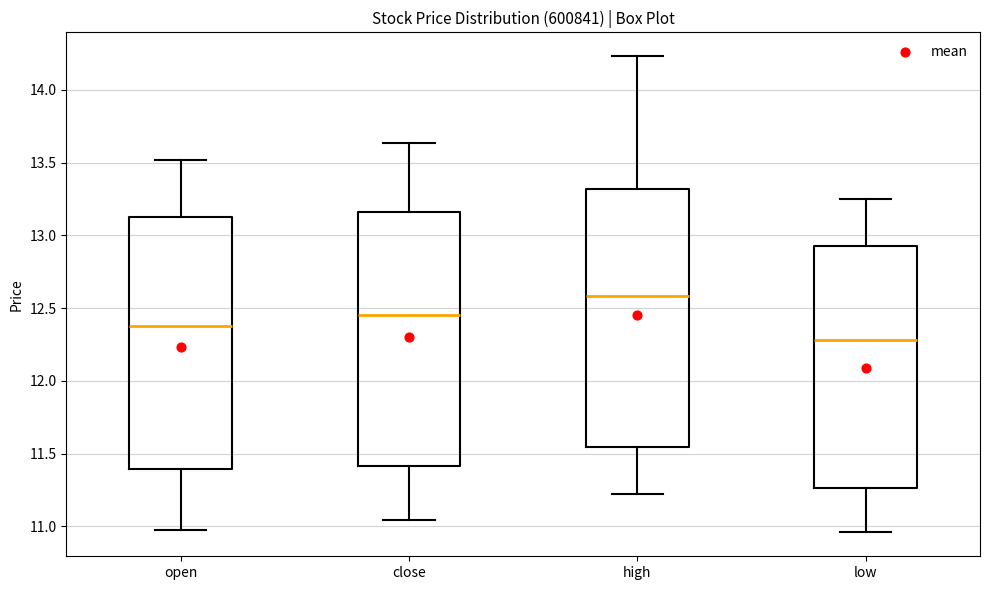

Reading left to right, read every box against the y-axis: the position of its median line, the range the box covers, and the ends of its whiskers. The values are not printed on the chart, so give them approximately, as read against the axis.

open: median 12.40, box 11.40 to 13.15, whiskers 11.00 to 13.50
close: median 12.45, box 11.40 to 13.15, whiskers 11.05 to 13.65
high: median 12.60, box 11.55 to 13.30, whiskers 11.25 to 14.25
low: median 12.30, box 11.25 to 12.90, whiskers 10.95 to 13.25